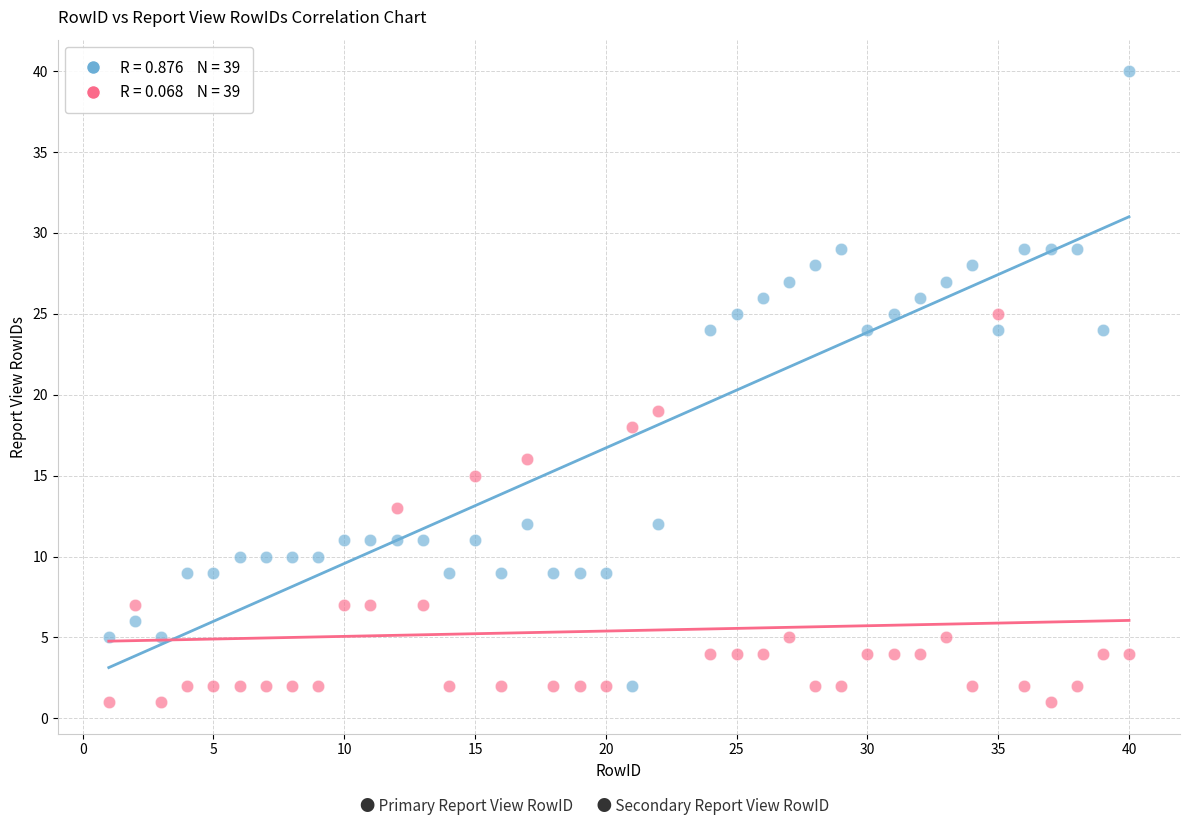

Across all series, what Y value is closest to 20?

19